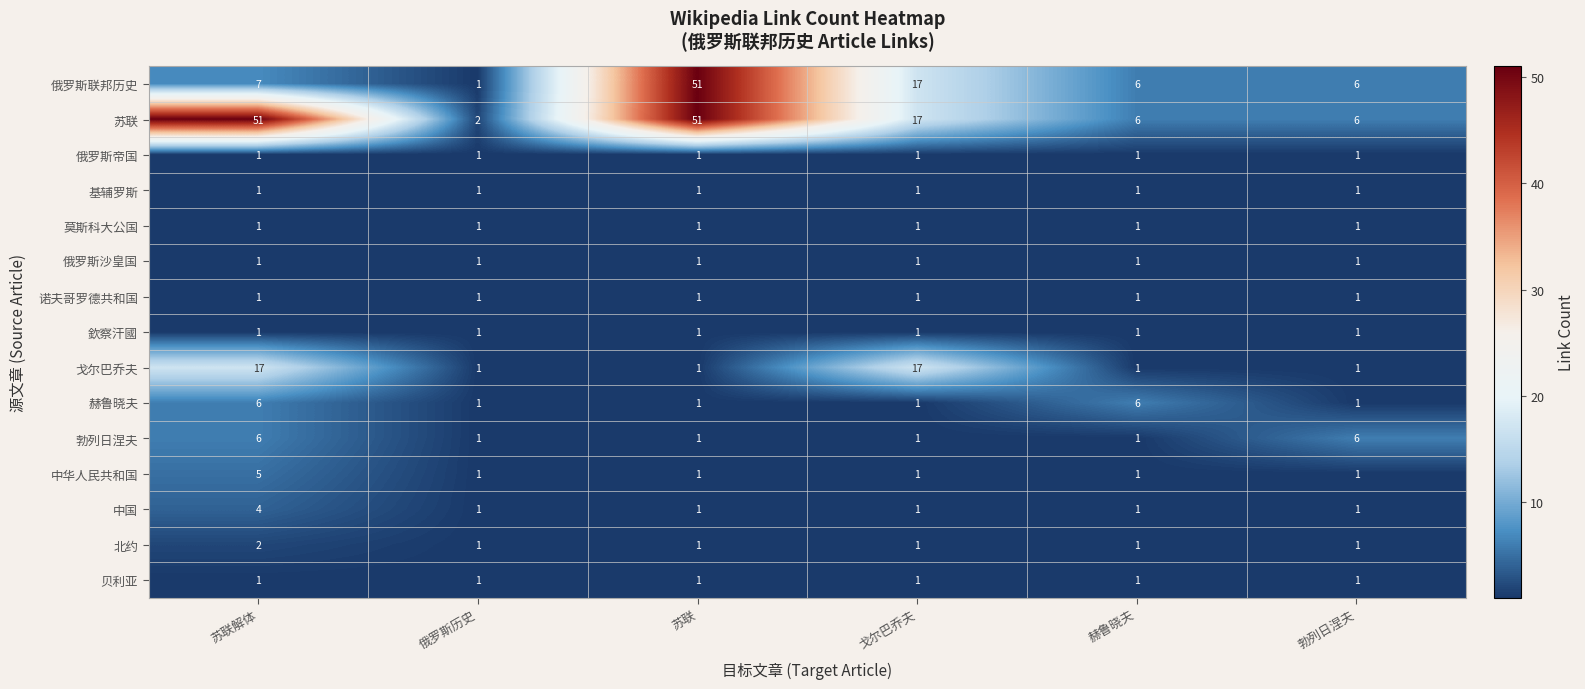

What is the highest value of the 俄罗斯联邦历史 series?

51